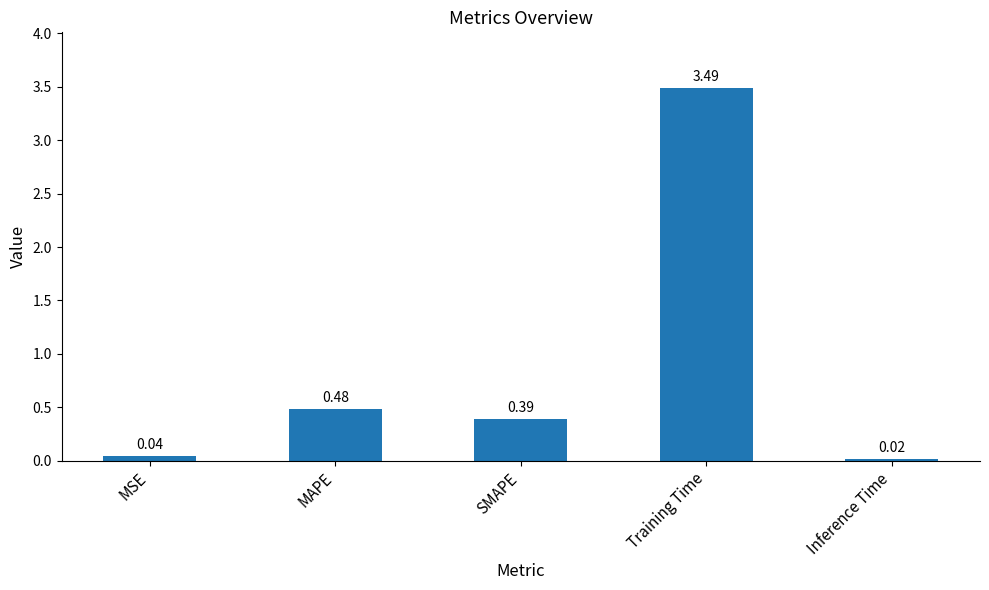

List the labels in order of value, largest first.

Training Time, MAPE, SMAPE, MSE, Inference Time